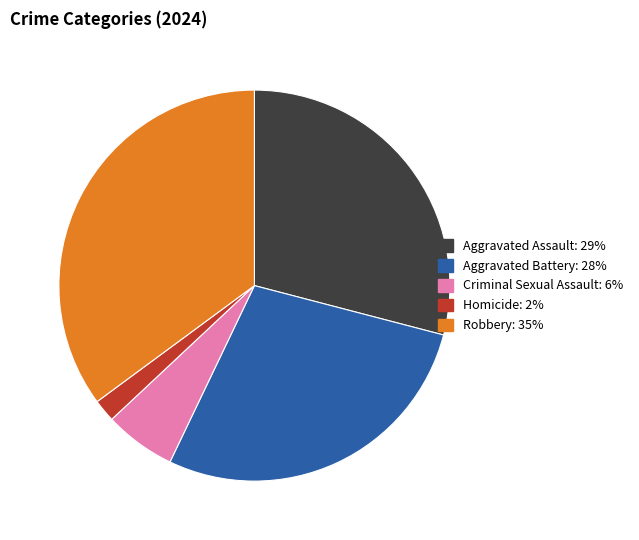

Which slice is the smallest?

Homicide